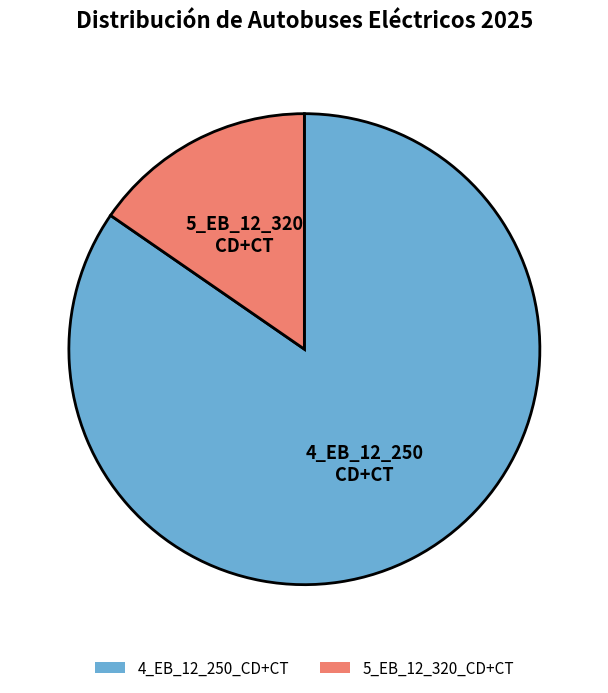

Count the number of slices in the pie.

2